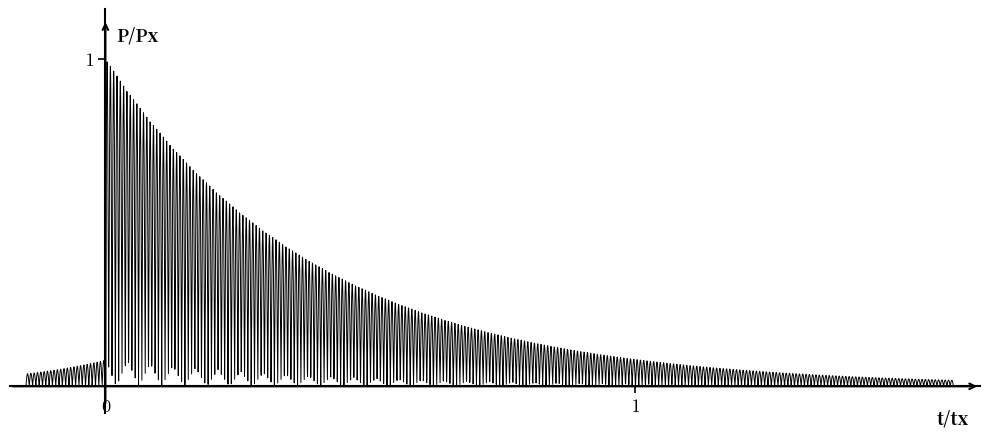

True or false: there are more than 0 points higher than both neighbors.

True